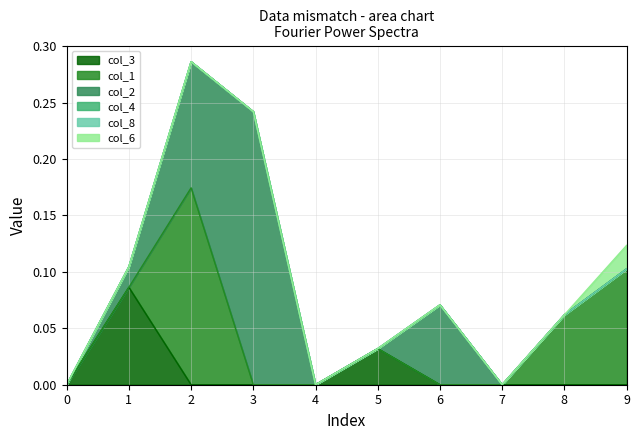

Does the chart display data point markers on the line(s)?

No